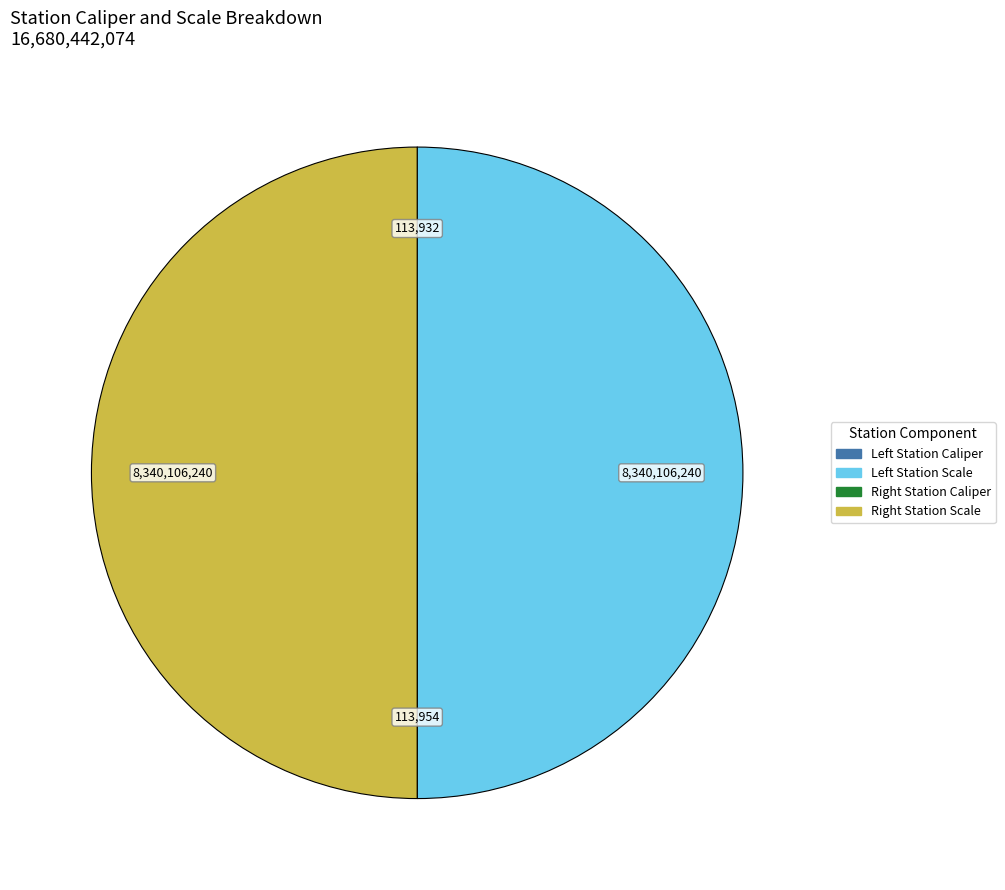

Is there any slice that represents more than half of the pie?

No